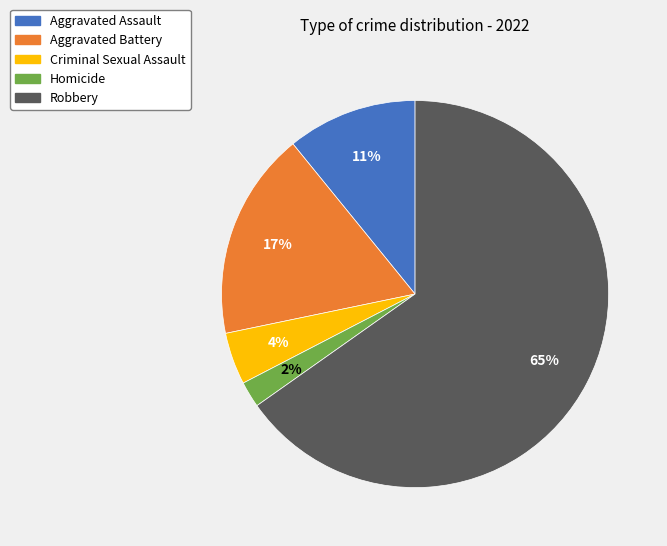

How many slices are in this pie chart?

5